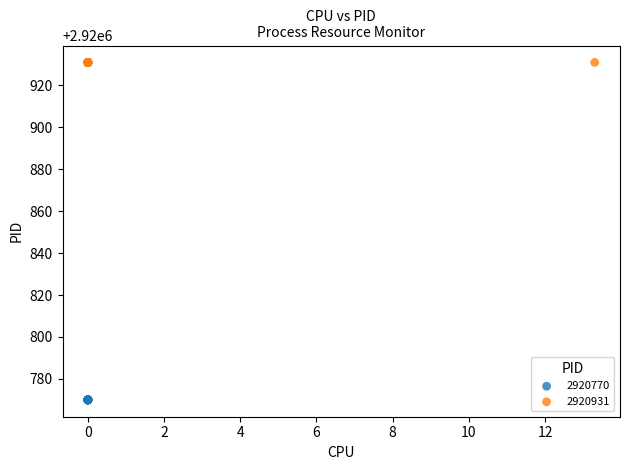

Which series contains the highest Y value?

2920931